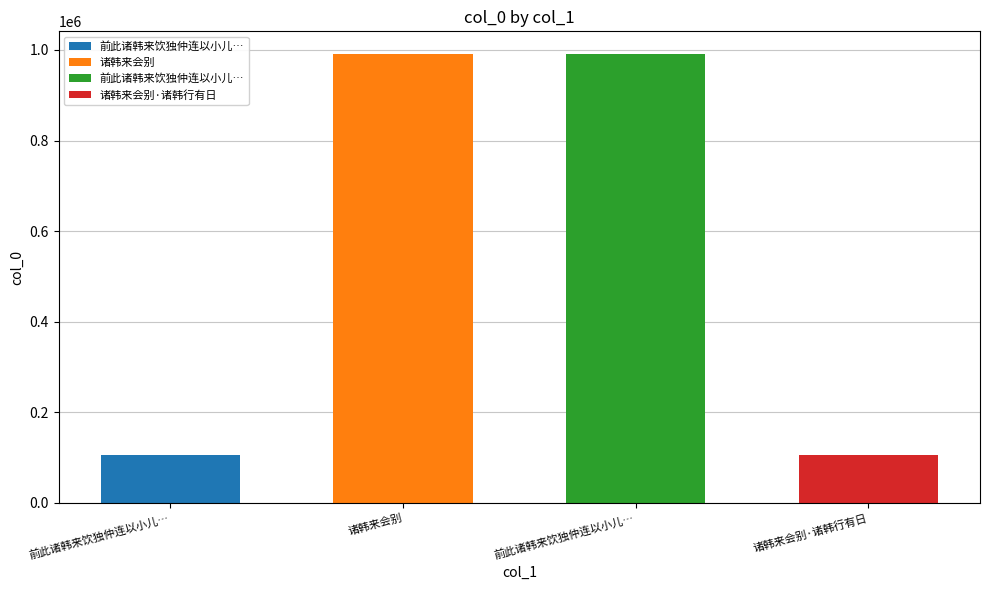

Where is the data nearest to the value 548237?

诸韩来会别·诸韩行有日